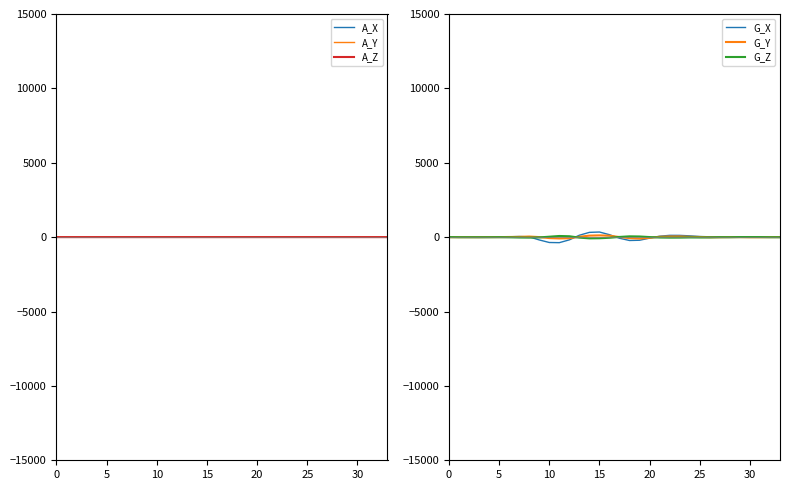

How many distinct data groups are displayed?

6